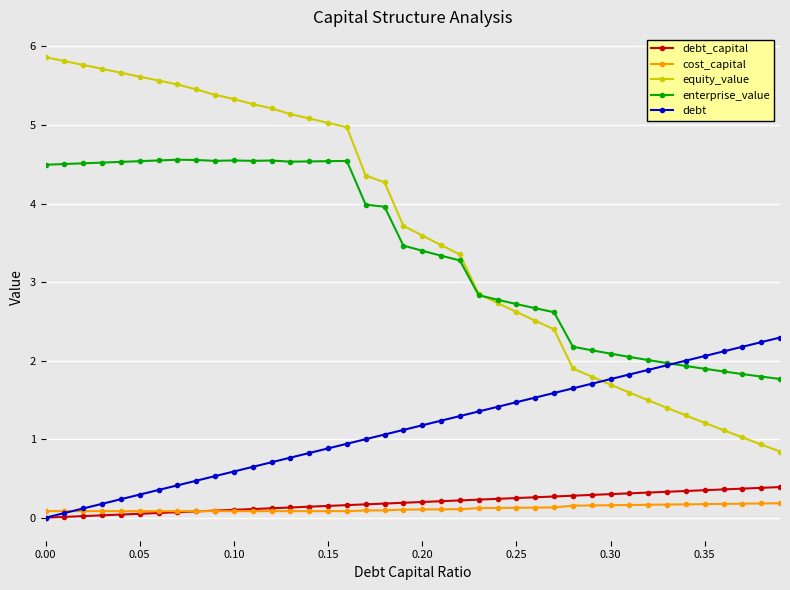

What is the value of the debt point at the 19th from the left?

1.1